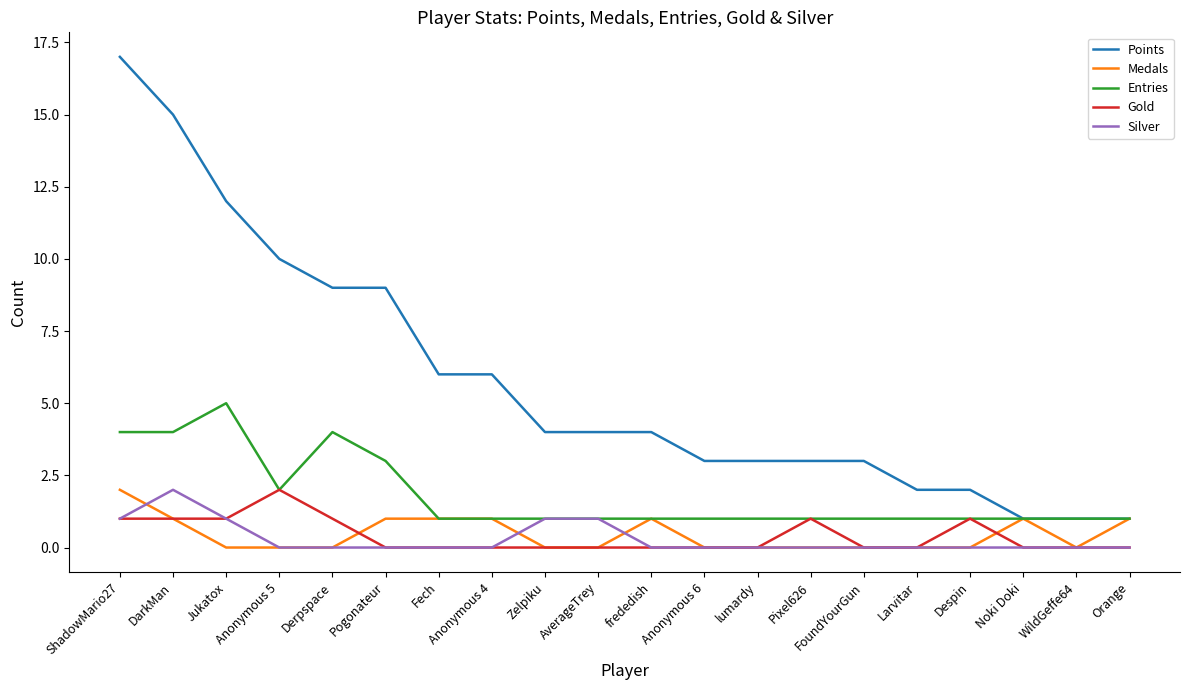

What is the difference between the highest and lowest values at Fech?

6